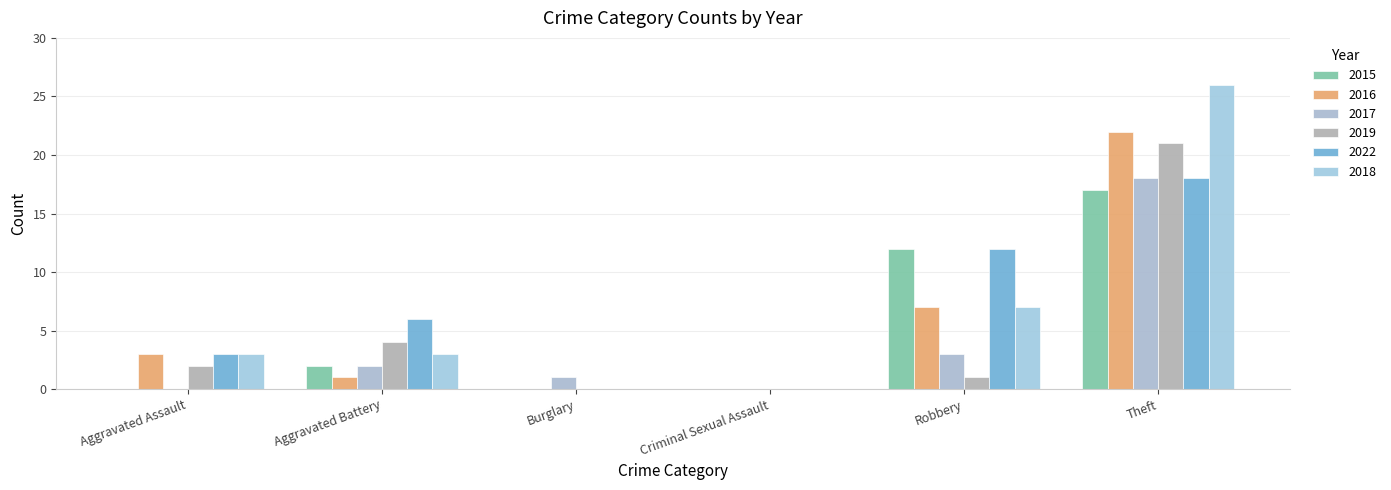

Reading left to right, transcribe all the data shown in this chart.

2015: 0	2	0	0	12	17
2016: 3	1	0	0	7	22
2017: 0	2	1	0	3	18
2019: 2	4	0	0	1	21
2022: 3	6	0	0	12	18
2018: 3	3	0	0	7	26